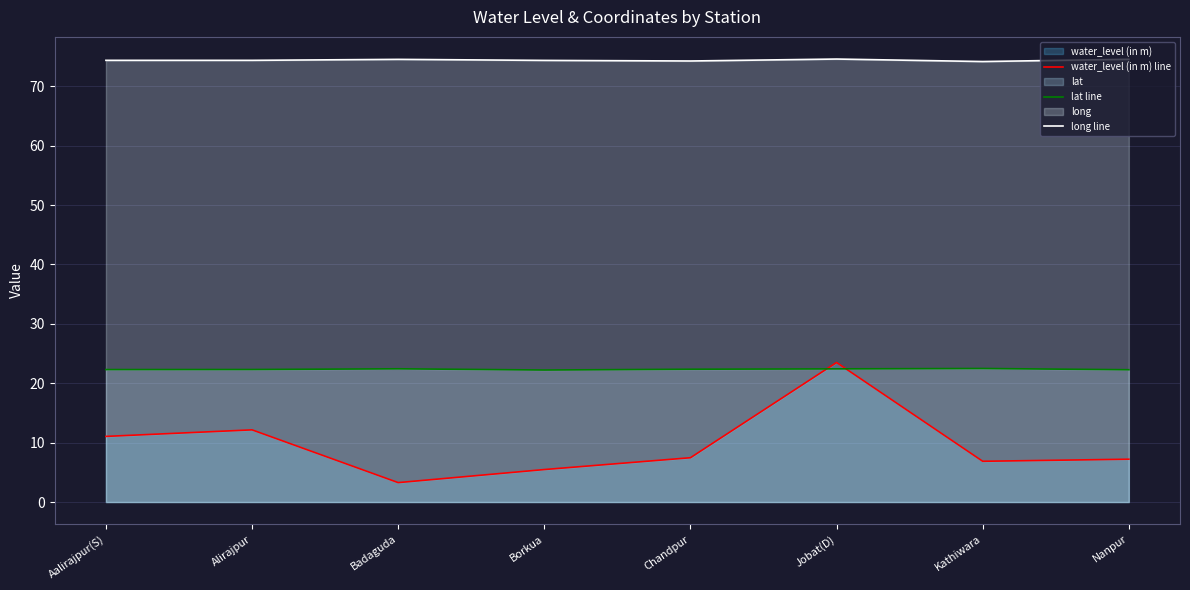

Reading left to right, extract all data points from this chart.

water_level (in m) line: 11.1	12.2	3.3	5.5	7.5	23.5	6.9	7.2
lat line: 22.3	22.3	22.4	22.2	22.4	22.4	22.5	22.3
long line: 74.4	74.4	74.5	74.3	74.2	74.6	74.2	74.5